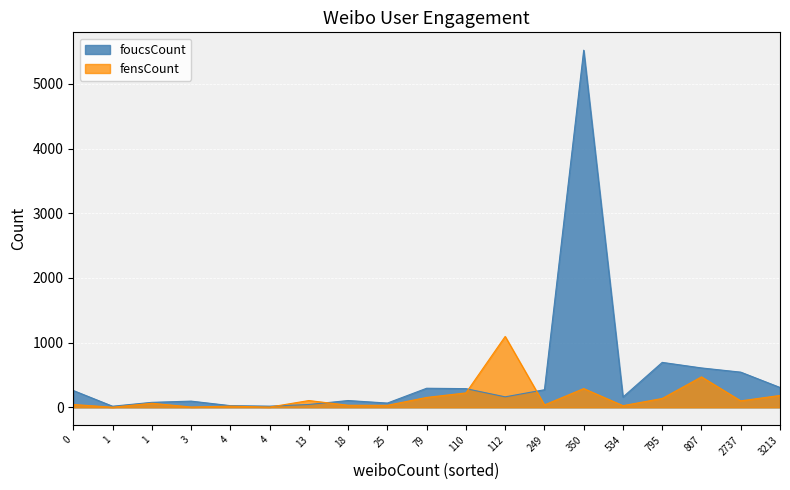

What is the sum of all fensCount values?

3021